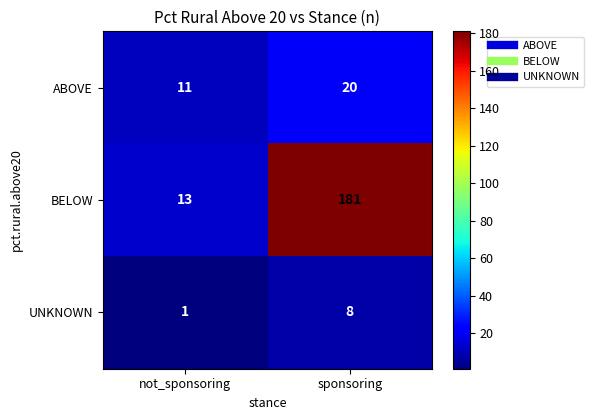

What is the sum of all ABOVE values?

31